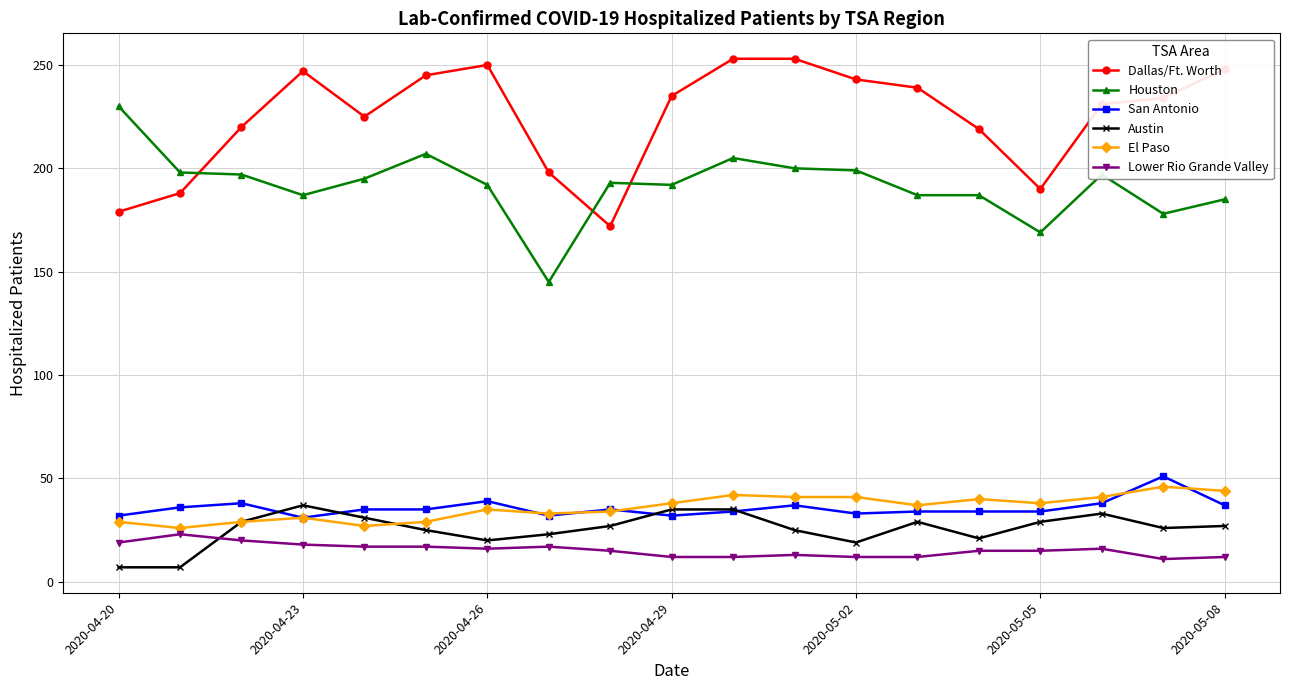

How many lines are shown in the chart?

6